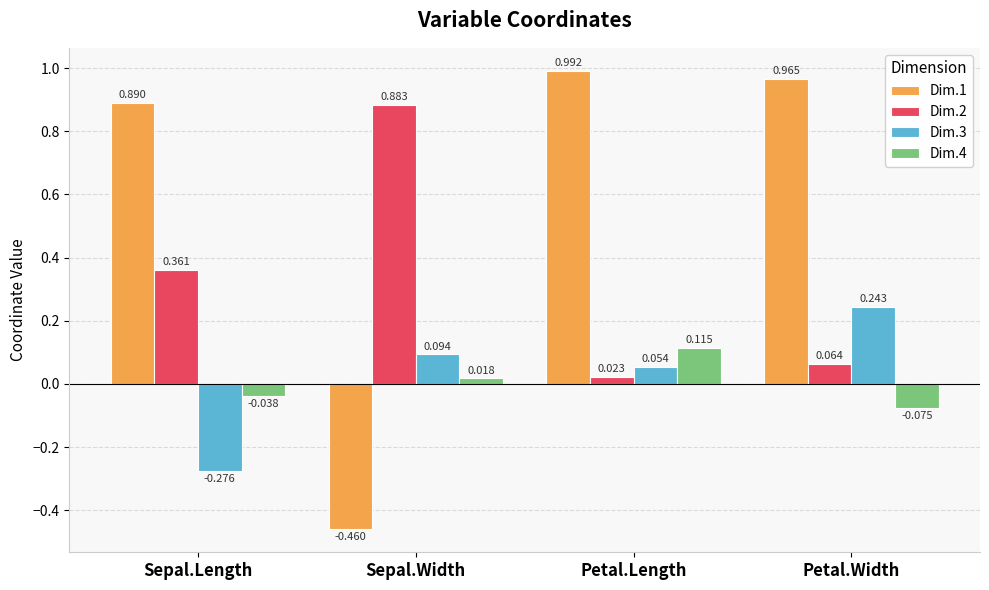

Is the value of Dim.4 at Sepal.Width greater than the value of Dim.2 at Sepal.Width?

No